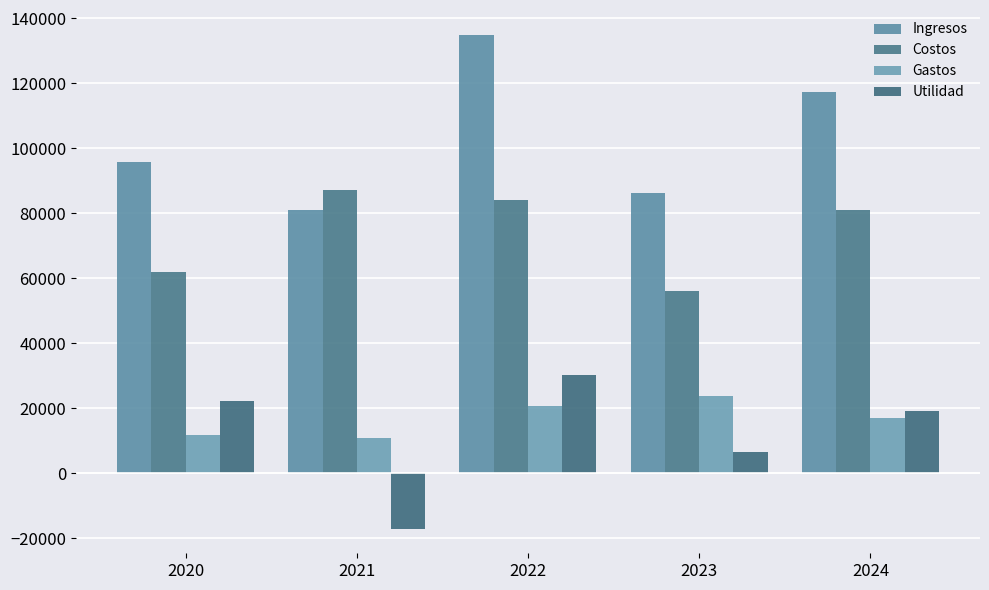

Count the number of data series in this chart.

4